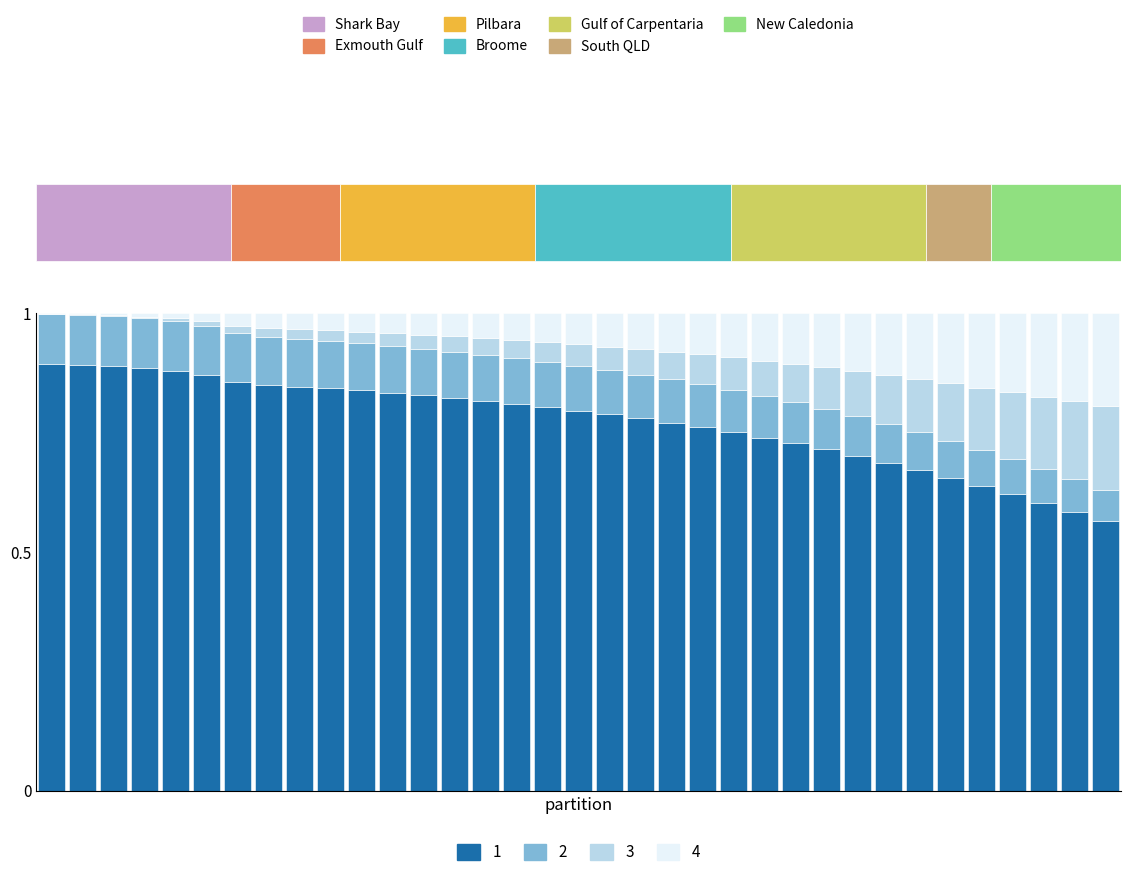

What is the value of the put_delta bar at the 14th from the left?

0.8